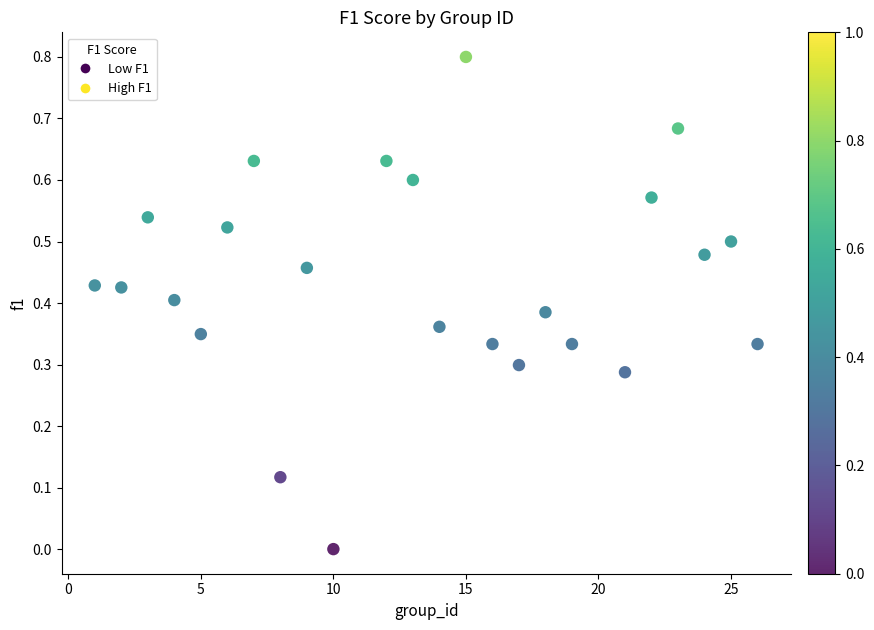

What is the range of Y values (max minus min)?

0.8